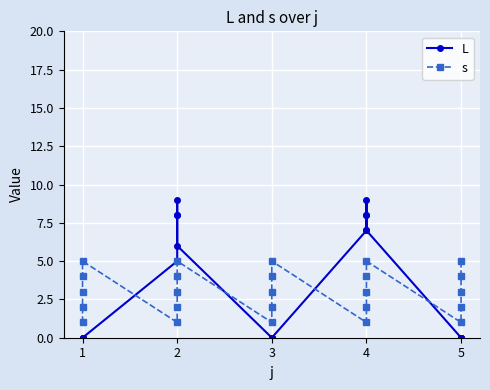

True or false: s has more than 1 points higher than both neighbors.

True